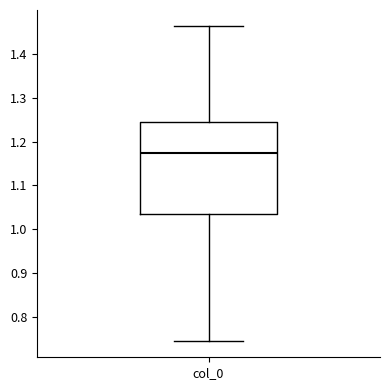

Transcribe this box plot: give where the median line is, the range the box spans, and where the two whiskers end, as read against the y-axis. The values are not printed on the chart, so give them approximately, as read against the axis.

median 1.17, box 1.04 to 1.24, whiskers 0.74 to 1.46